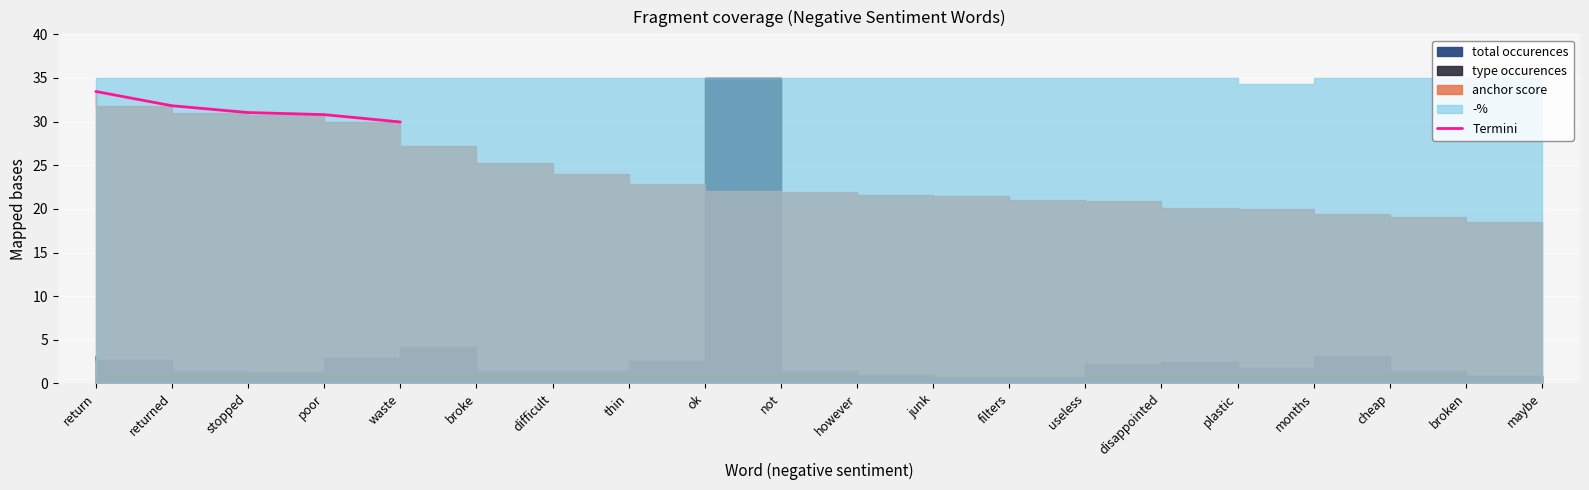

List the labels in order of value, smallest first.

waste, broke, difficult, thin, ok, not, however, junk, filters, useless, disappointed, plastic, months, cheap, broken, maybe, poor, stopped, returned, return